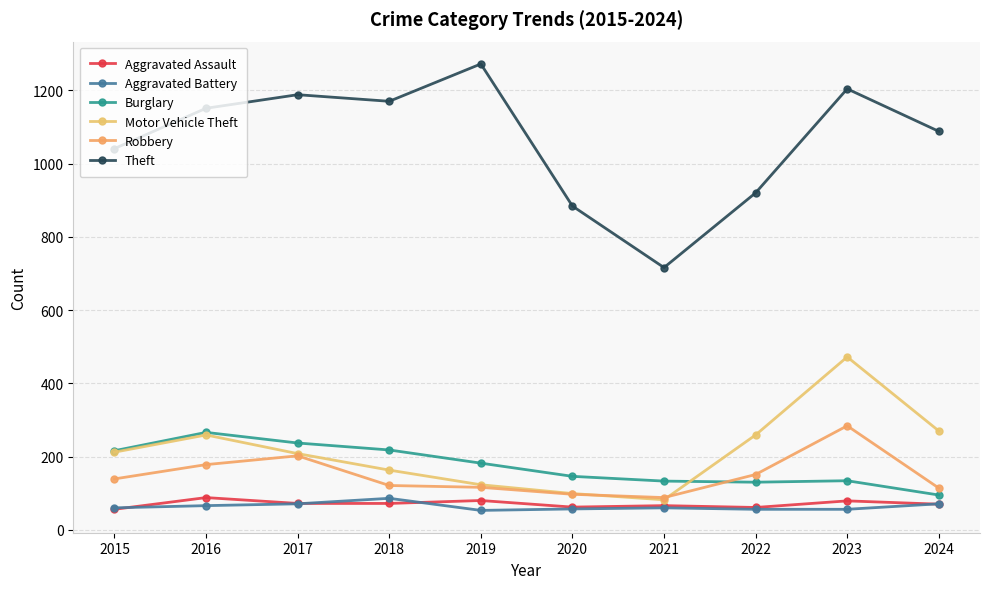

What is the difference between the maximum and minimum values in the Burglary series?

171